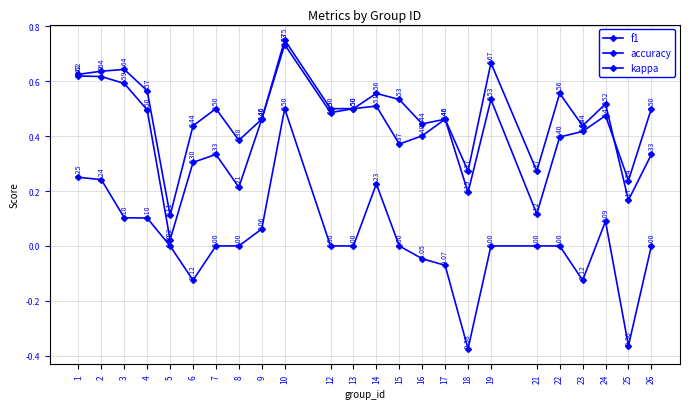

Reading left to right, list all the values displayed in this chart.

f1: 1=0.6	2=0.6	3=0.6	4=0.5	5=0.0	6=0.3	7=0.3	8=0.2	9=0.5	10=0.7	12=0.5	13=0.5	14=0.5	15=0.4	16=0.4	17=0.5	18=0.2	19=0.5	21=0.1	22=0.4	23=0.4	24=0.5	25=0.2	26=0.5
accuracy: 1=0.6	2=0.6	3=0.6	4=0.6	5=0.1	6=0.4	7=0.5	8=0.4	9=0.5	10=0.8	12=0.5	13=0.5	14=0.6	15=0.5	16=0.4	17=0.5	18=0.3	19=0.7	21=0.3	22=0.6	23=0.4	24=0.5	25=0.2	26=0.3
kappa: 1=0.2	2=0.2	3=0.1	4=0.1	5=0.0	6=-0.1	7=0.0	8=0.0	9=0.1	10=0.5	12=0.0	13=0.0	14=0.2	15=0.0	16=-0.0	17=-0.1	18=-0.4	19=0.0	21=0.0	22=0.0	23=-0.1	24=0.1	25=-0.4	26=0.0